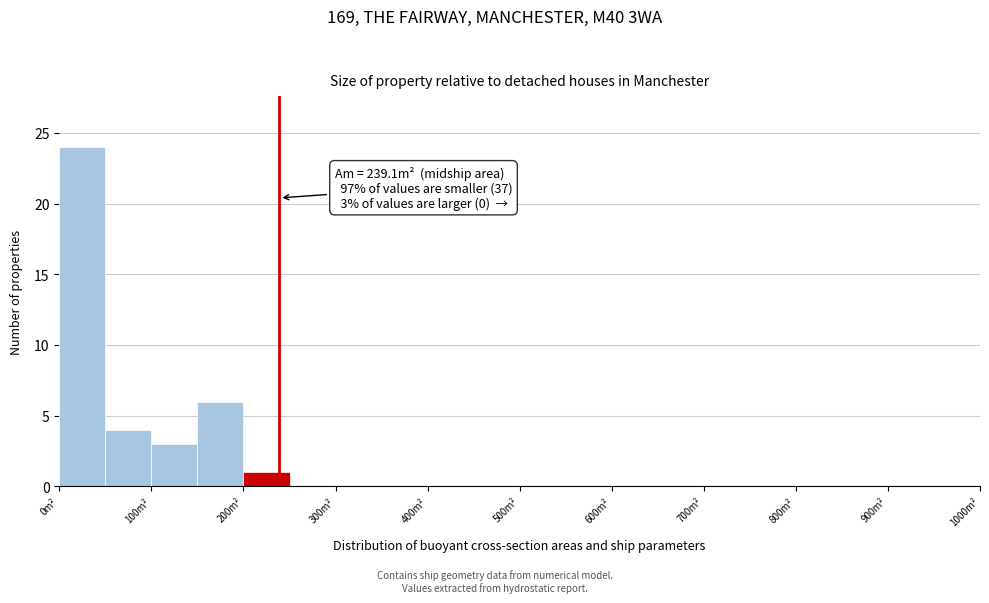

Over which range of the x-axis is the bar tallest?

0 to 50